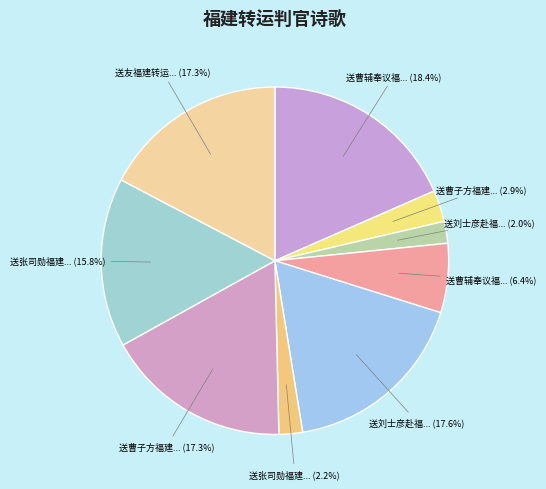

How many segments does this pie chart have?

9